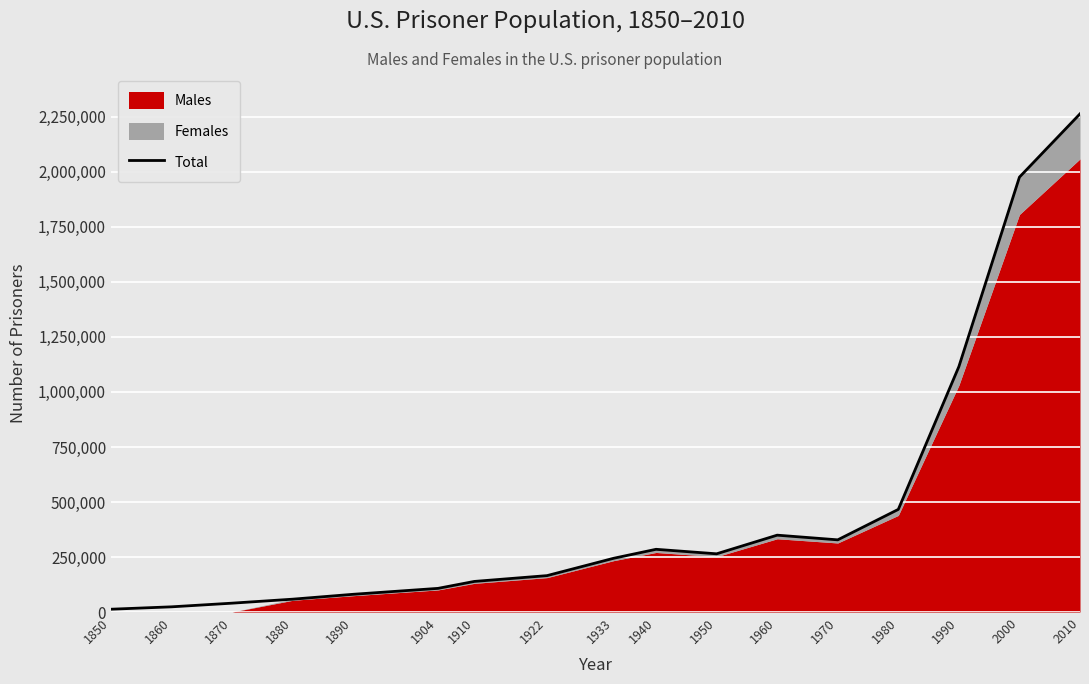

At which category does the data reach its first local peak?

1940